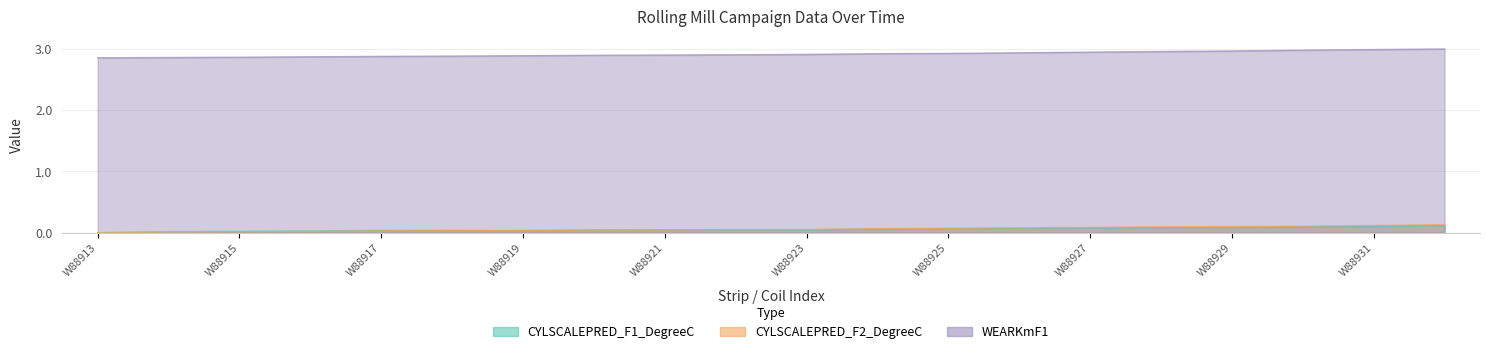

True or false: WEARKmF1 has more than 0 points higher than both neighbors.

False